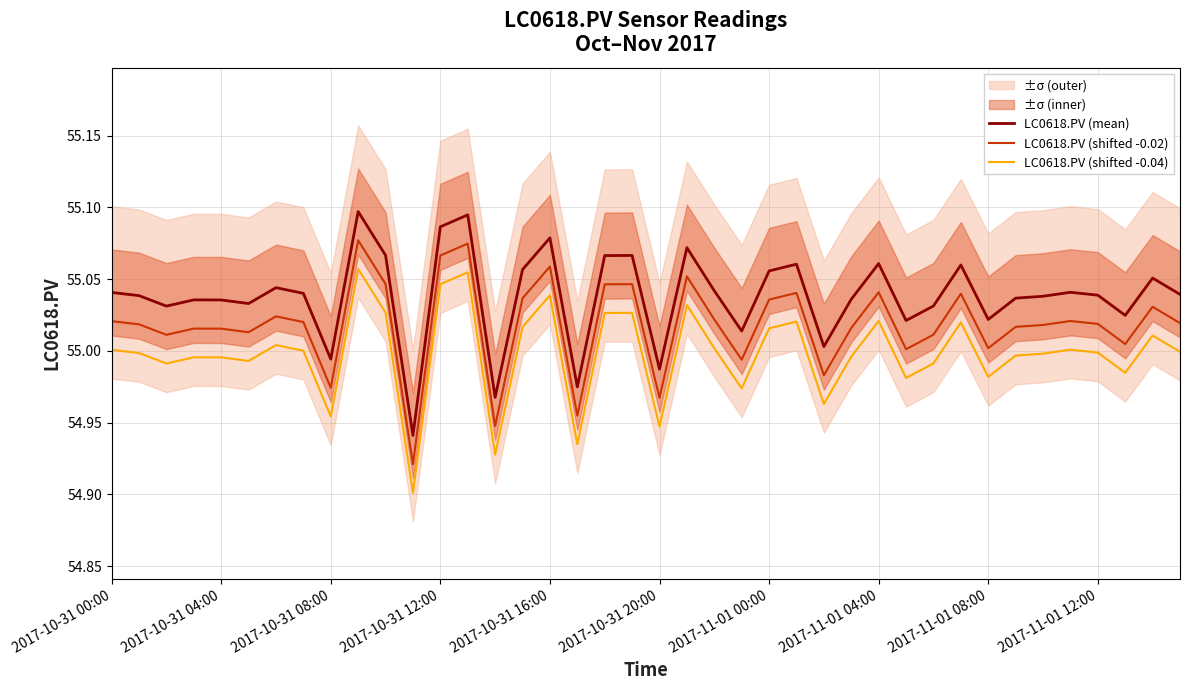

True or false: LC0618.PV (shifted -0.04) and LC0618.PV (mean) cross at least once.

False